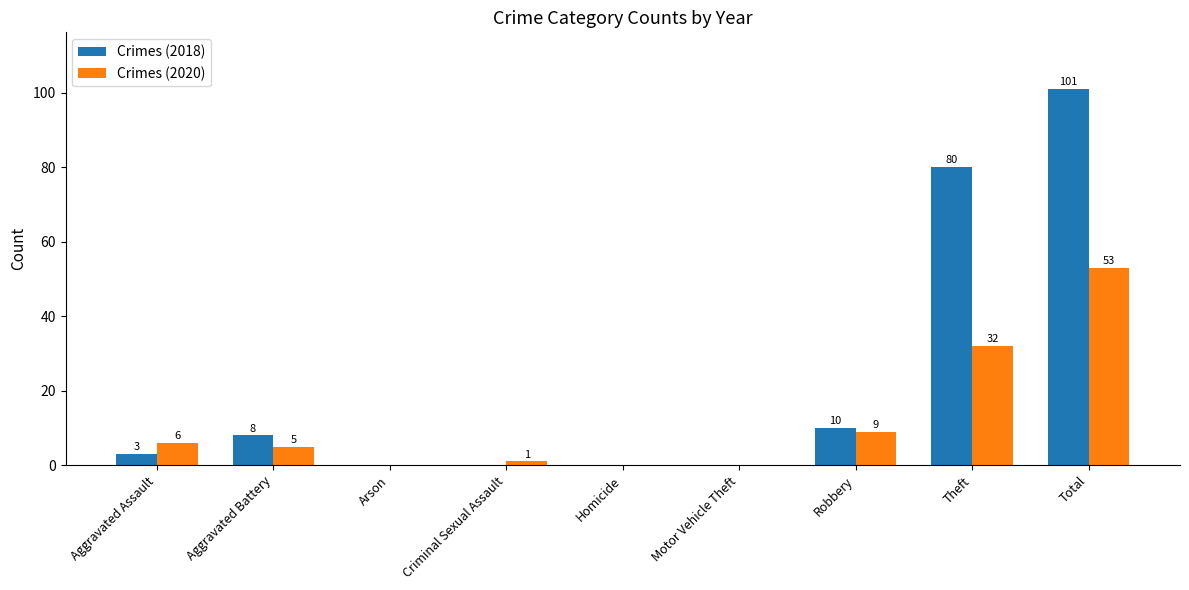

What is the total value across all series at Criminal Sexual Assault?

1